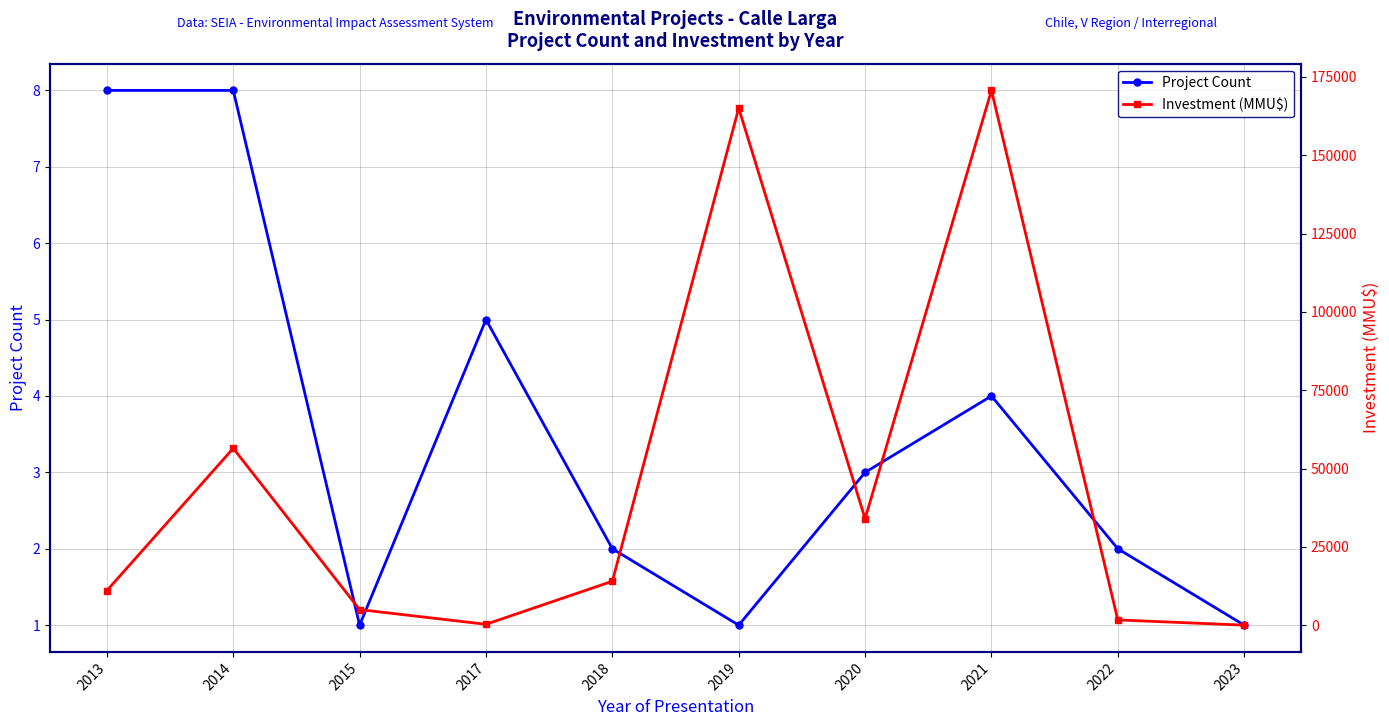

Rank the series by their average value, from lowest to highest.

Project Count, Investment (MMU$)